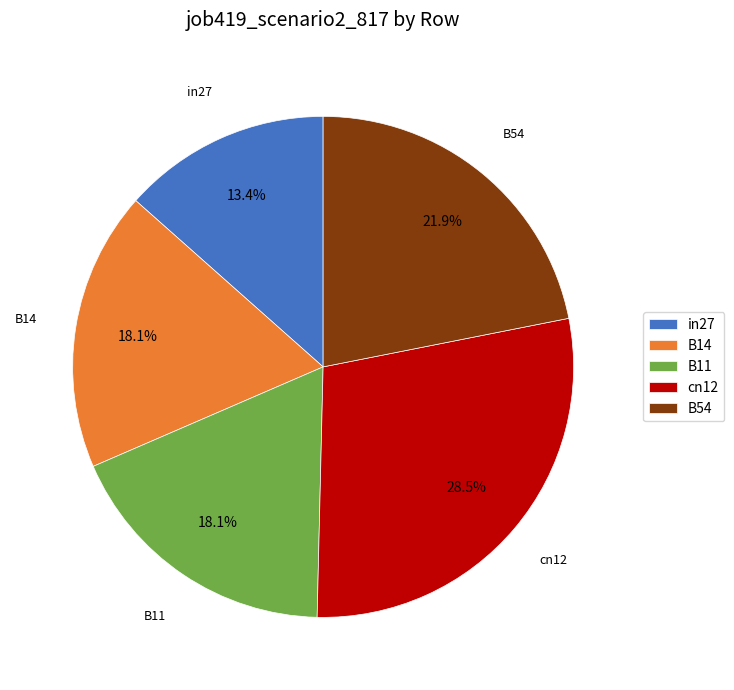

What is the smallest slice in the pie chart?

in27